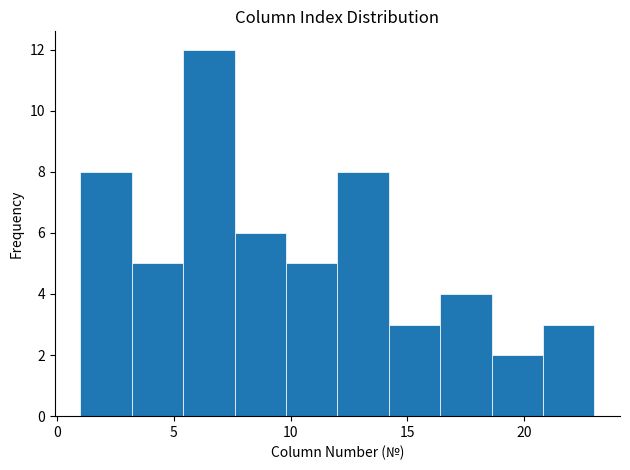

Reading left to right, list every bar in this chart as the range it spans on the x-axis followed by its height. Neither the bar edges nor the heights are printed on the chart, so give them approximately, as read against the axes.

1.0 to 3.2: 8
3.2 to 5.4: 5
5.4 to 7.6: 12
7.6 to 9.8: 6
9.8 to 12.0: 5
12.0 to 14.2: 8
14.2 to 16.4: 3
16.4 to 18.6: 4
18.6 to 20.8: 2
20.8 to 23.0: 3